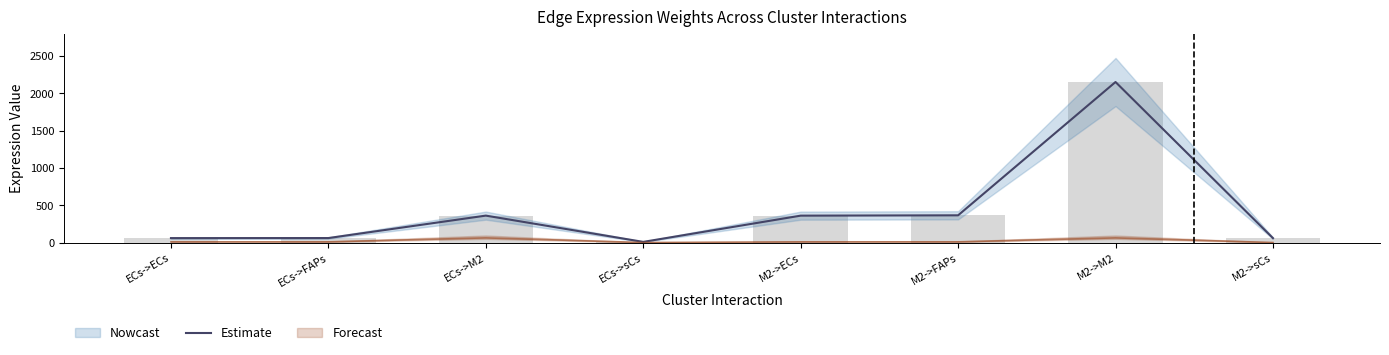

True or false: the data shows 60.9 at M2->sCs.

True